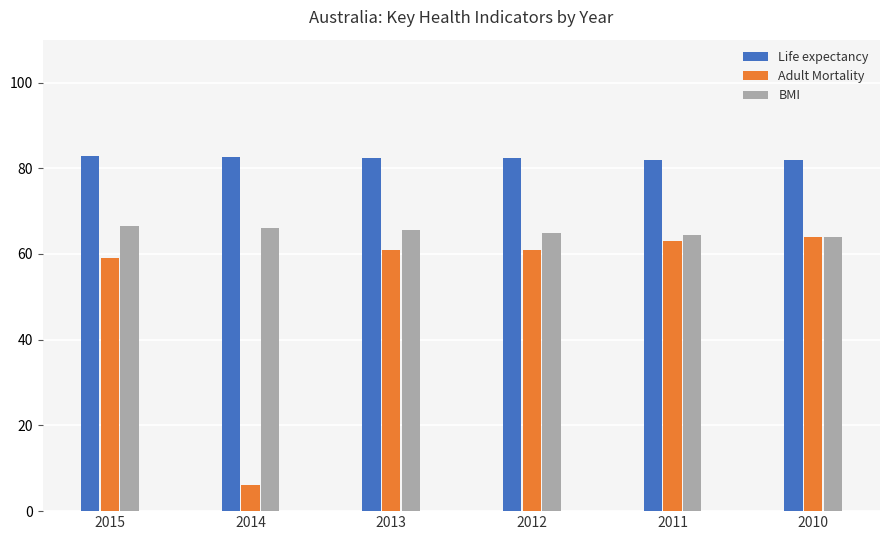

What is the spread (max minus min) of values at 2013?

21.5